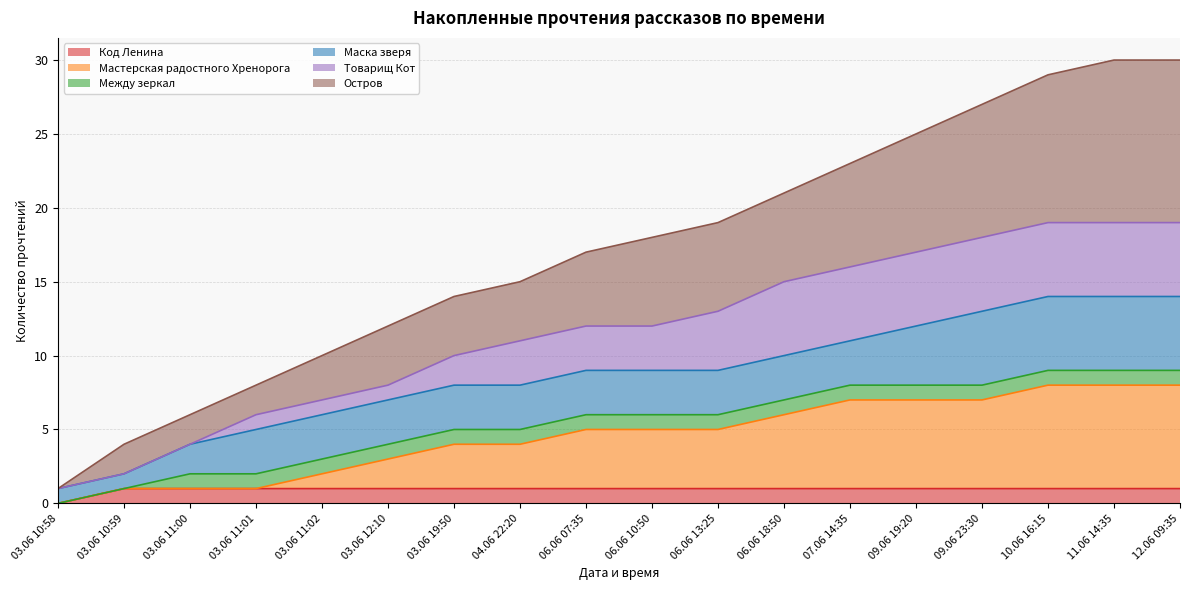

Where is Мастерская радостного Хренорога nearest to the value 4?

03.06 19:50